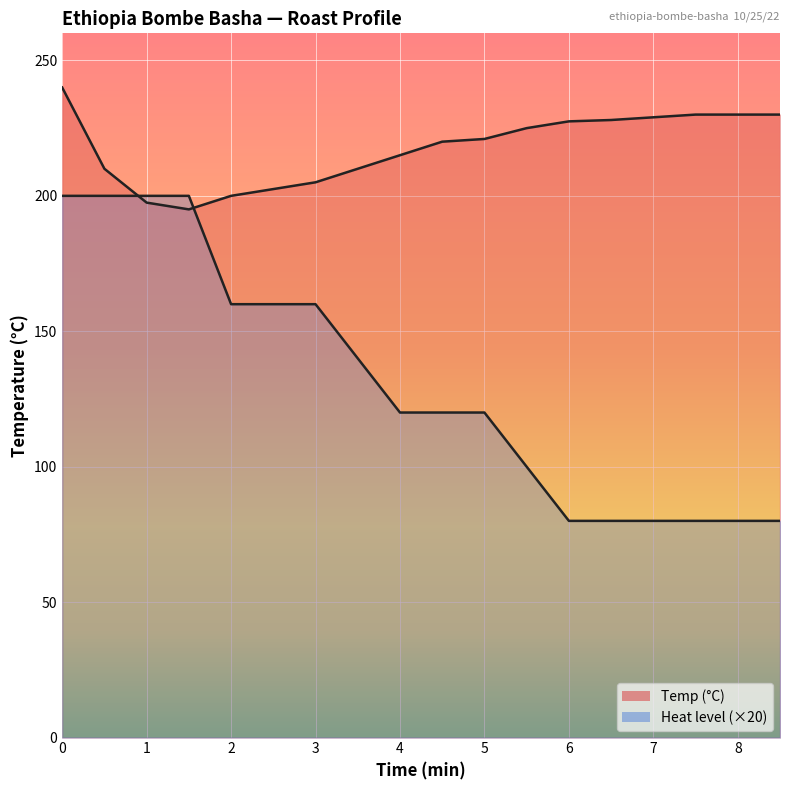

Which series has the widest spread of values?

heat